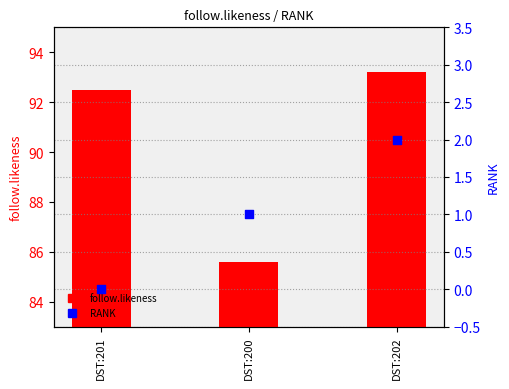

What is the total value across all series at DST:202?

95.2